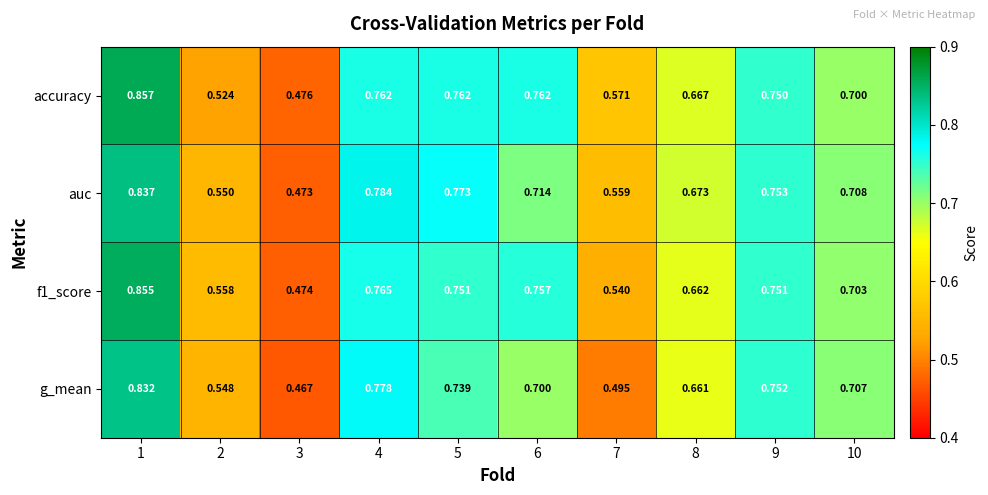

Which series has the largest total across all categories?

accuracy